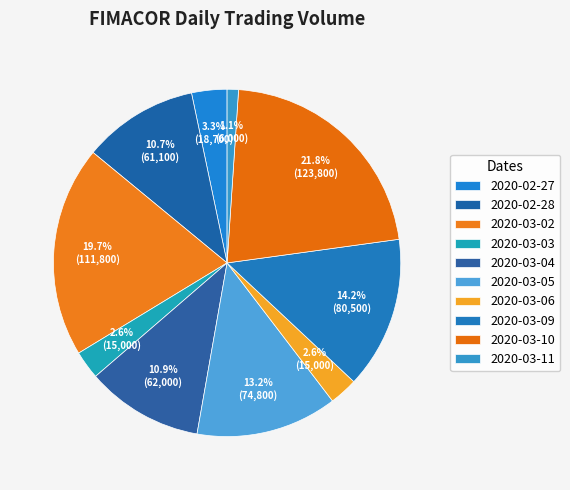

The 2020-03-09 slice represents 28% of the pie. True or false?

False